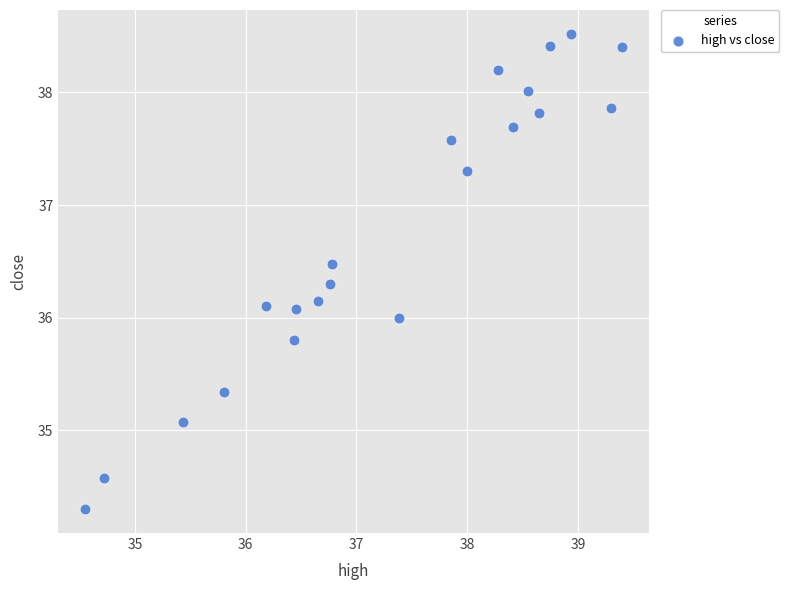

What is the range of X values (max minus min)?

4.9